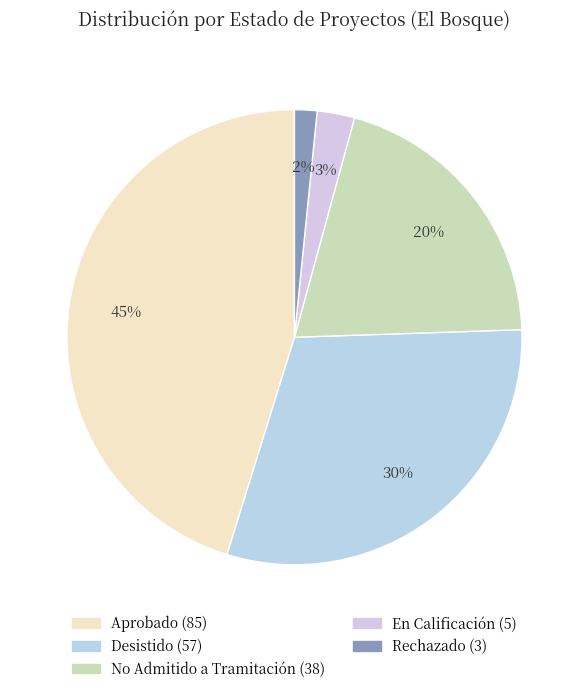

Rank the categories by value from highest to lowest.

Aprobado, Desistido, No Admitido a Tramitación, En Calificación, Rechazado